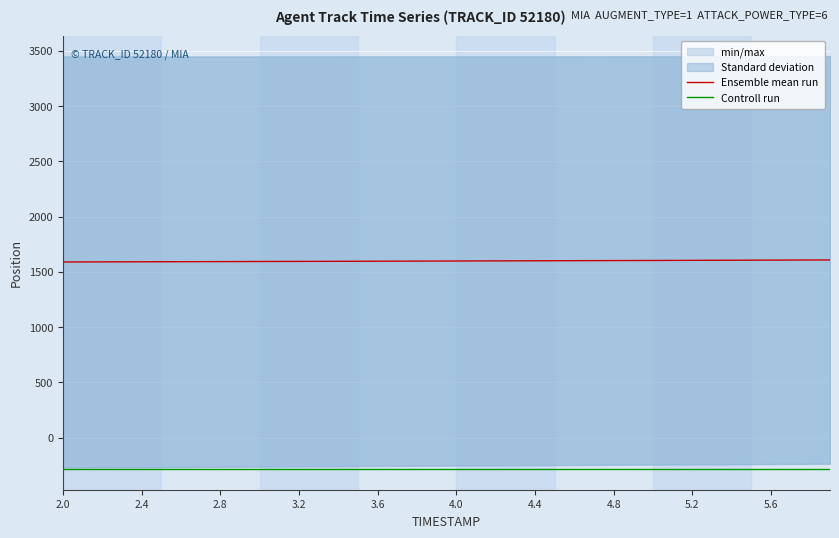

True or false: Ensemble mean run and Controll run cross at least once.

False